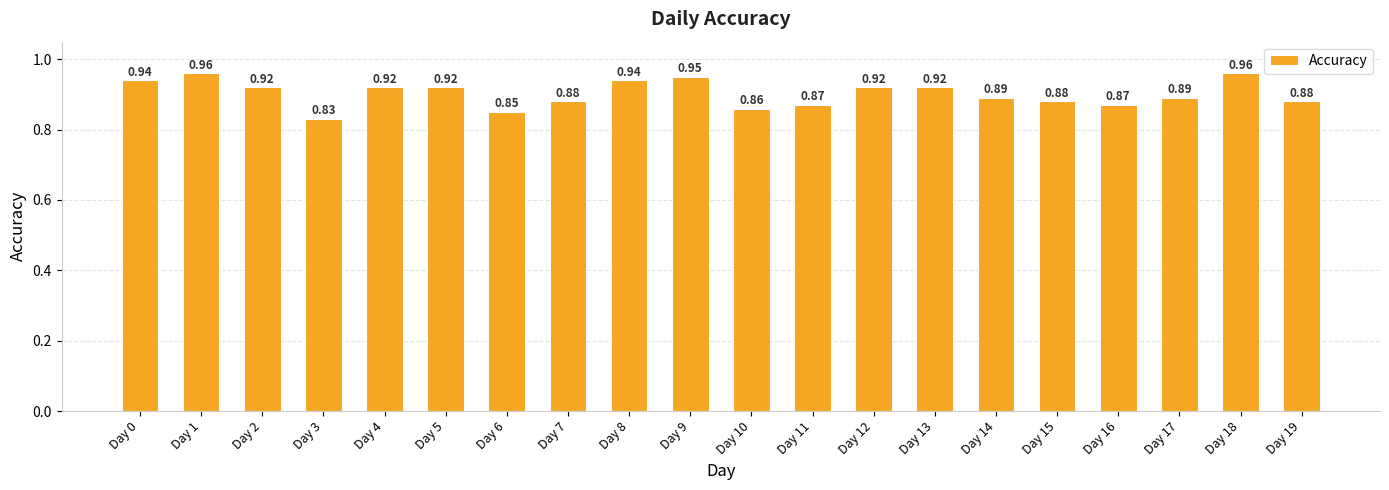

Between Day 14 and Day 0, which is larger?

Day 0